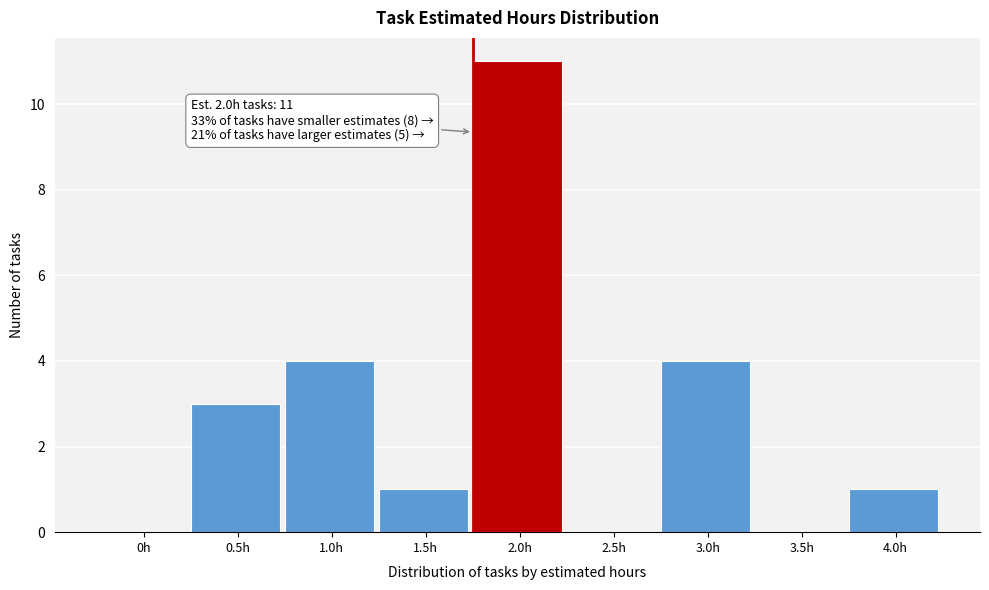

Reading right to left, extract all data points from this chart.

4.0h=1	3.5h=0	3.0h=4	2.5h=0	2.0h=11	1.5h=1	1.0h=4	0.5h=3	0h=0